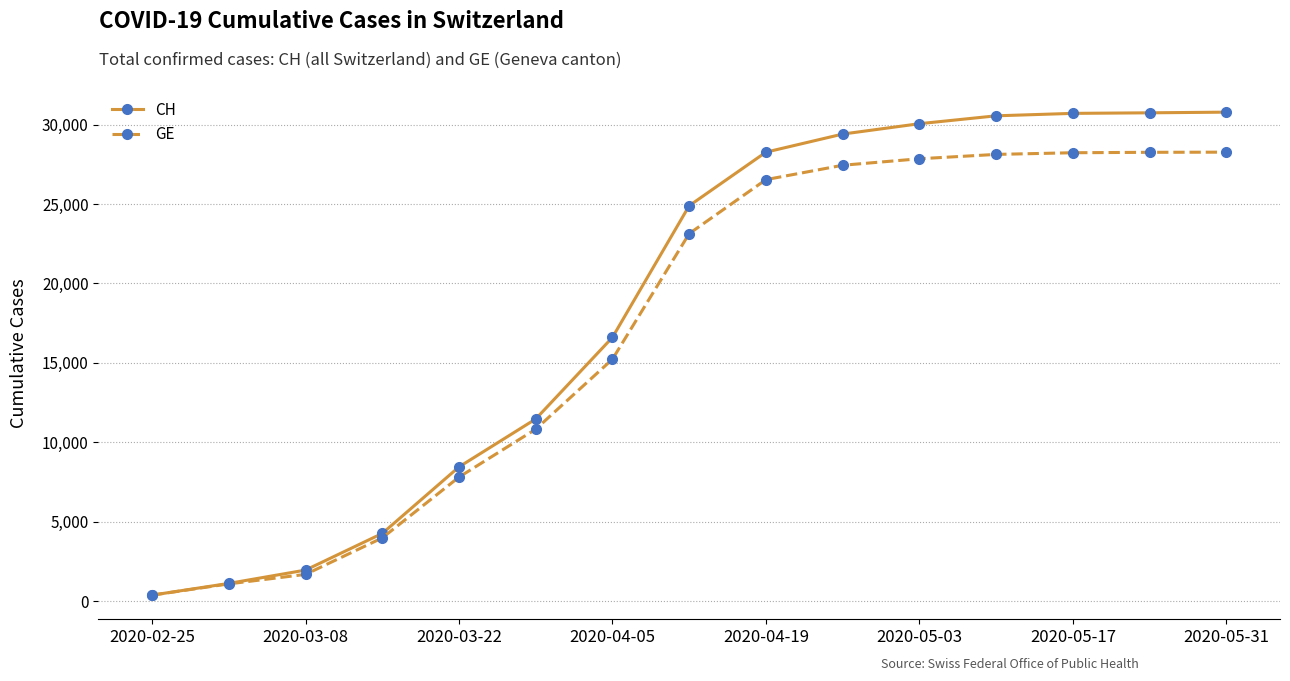

Which series has the widest spread of values?

CH